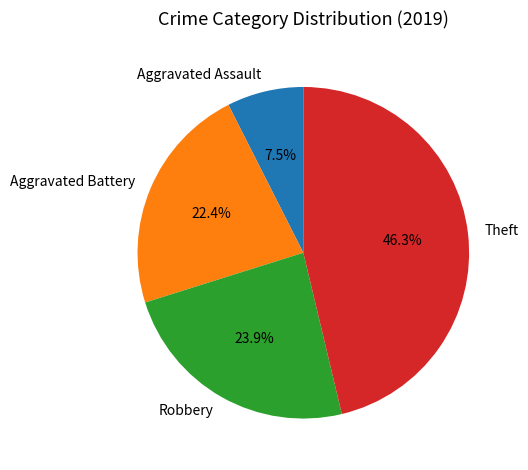

What is the smallest slice in the pie chart?

Aggravated Assault